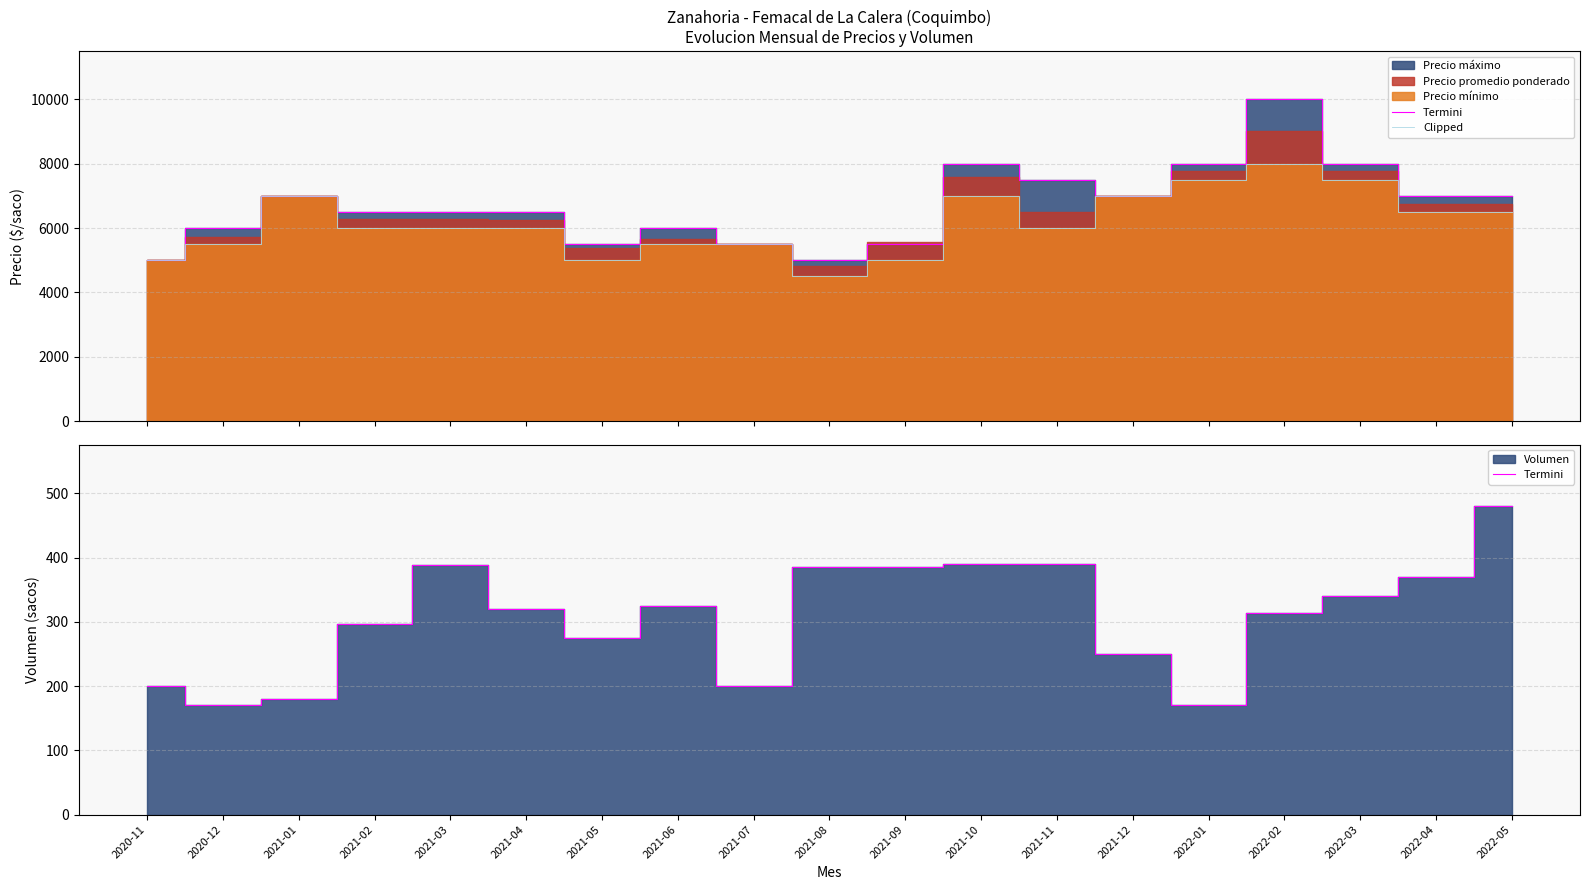

True or false: Termini has more than 0 points higher than both neighbors.

True